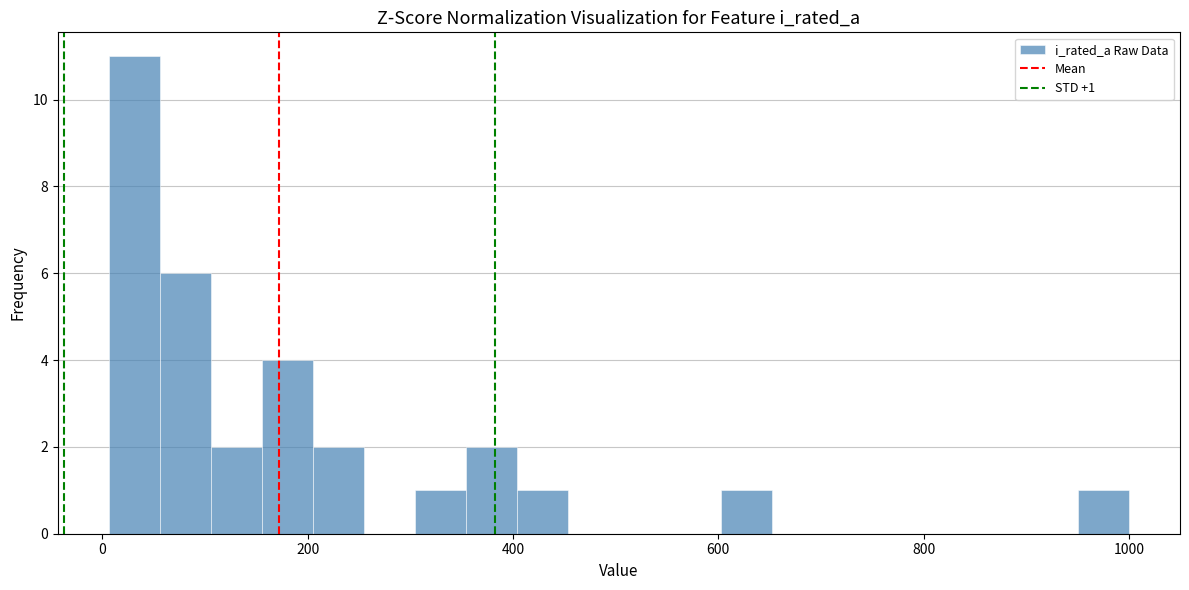

Read against the x-axis, roughly where is the centre of the tallest bar?

40